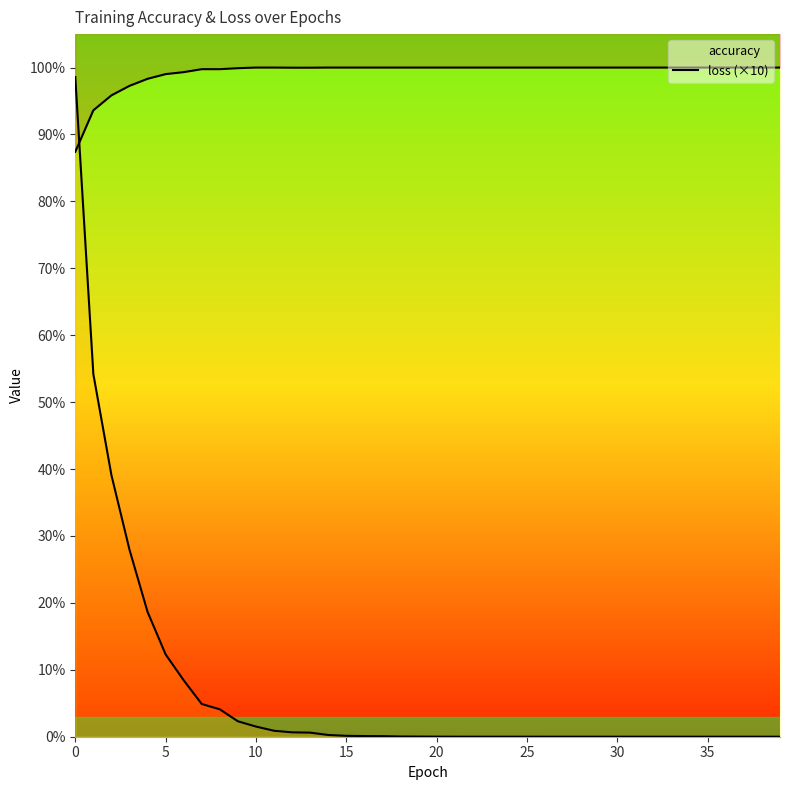

Rank the series by their maximum value, from lowest to highest.

loss (×10), accuracy